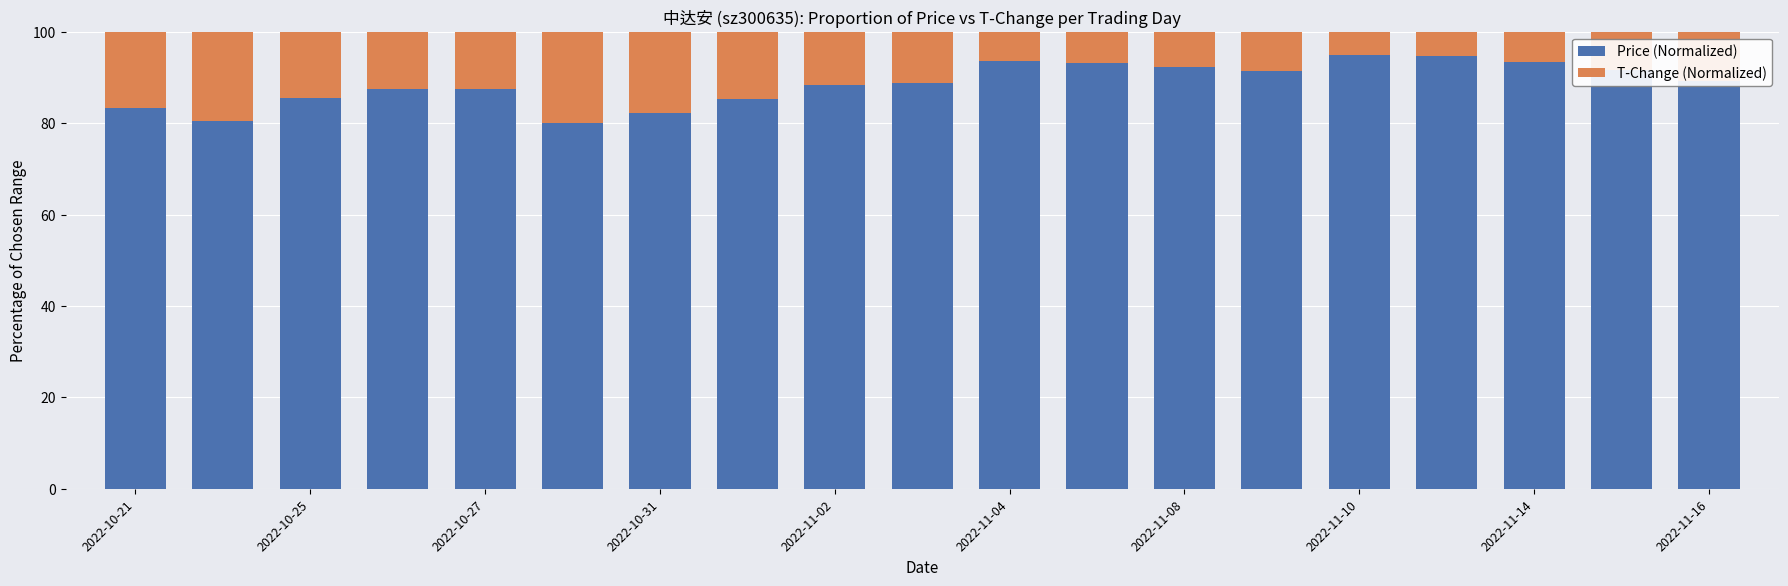

What is the difference between the maximum and second lowest values in the Price (Normalized) series?

14.5